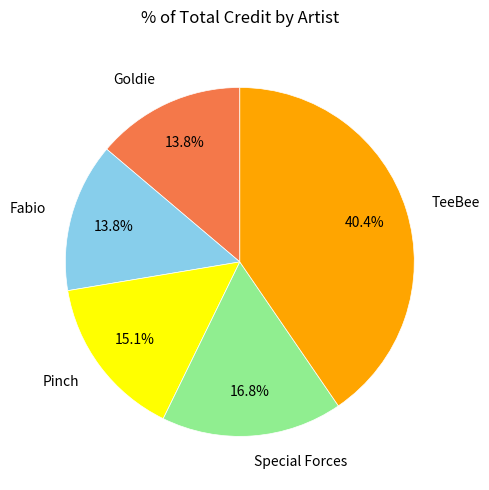

How many slices are in this pie chart?

5